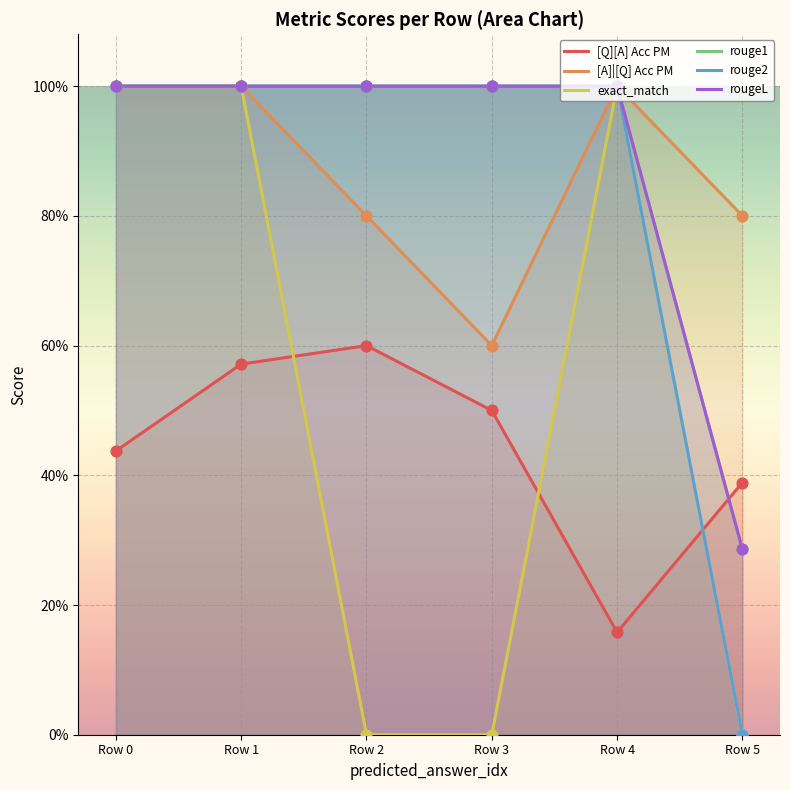

Which series has the largest total across all categories?

rouge1